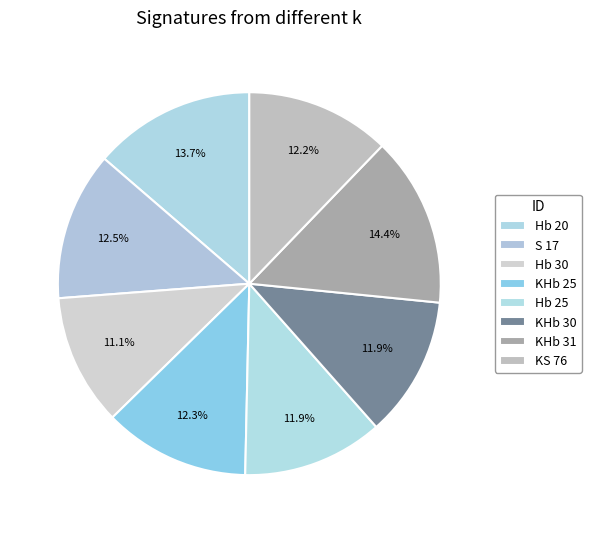

How many slices are in this pie chart?

8